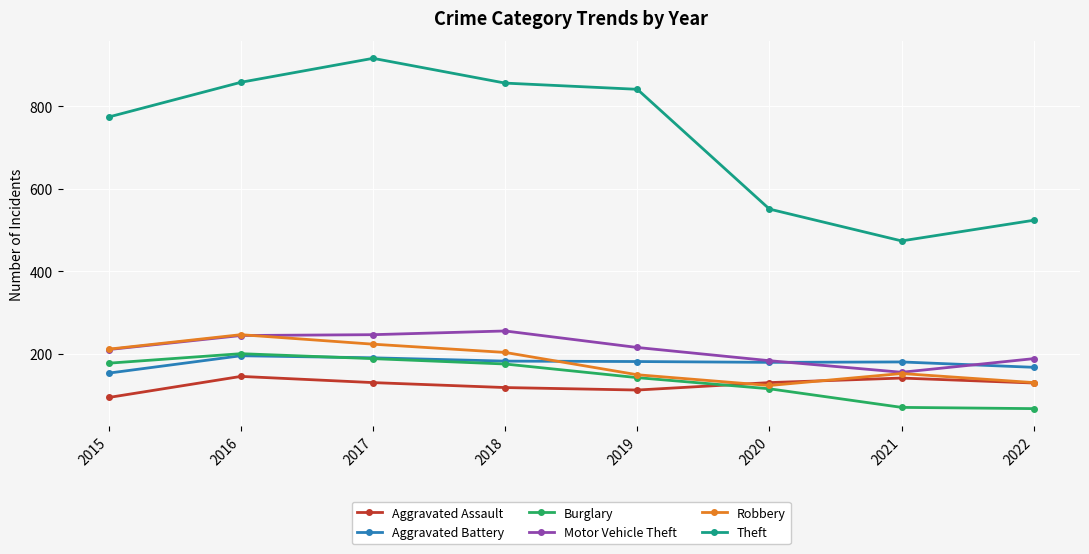

How many lines are shown in the chart?

6